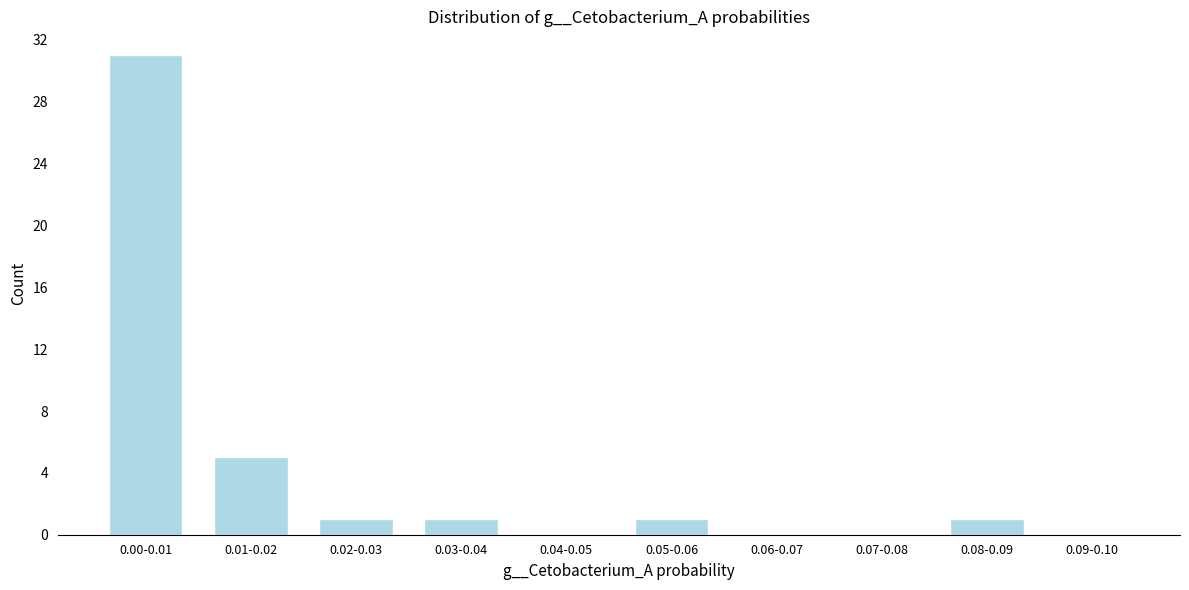

Reading right to left, extract all data points from this chart.

0.09-0.10=0	0.08-0.09=1	0.07-0.08=0	0.06-0.07=0	0.05-0.06=1	0.04-0.05=0	0.03-0.04=1	0.02-0.03=1	0.01-0.02=5	0.00-0.01=31